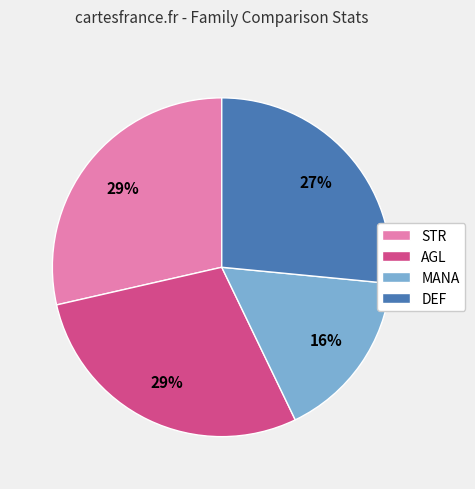

True or false: DEF accounts for 33% of the total.

False